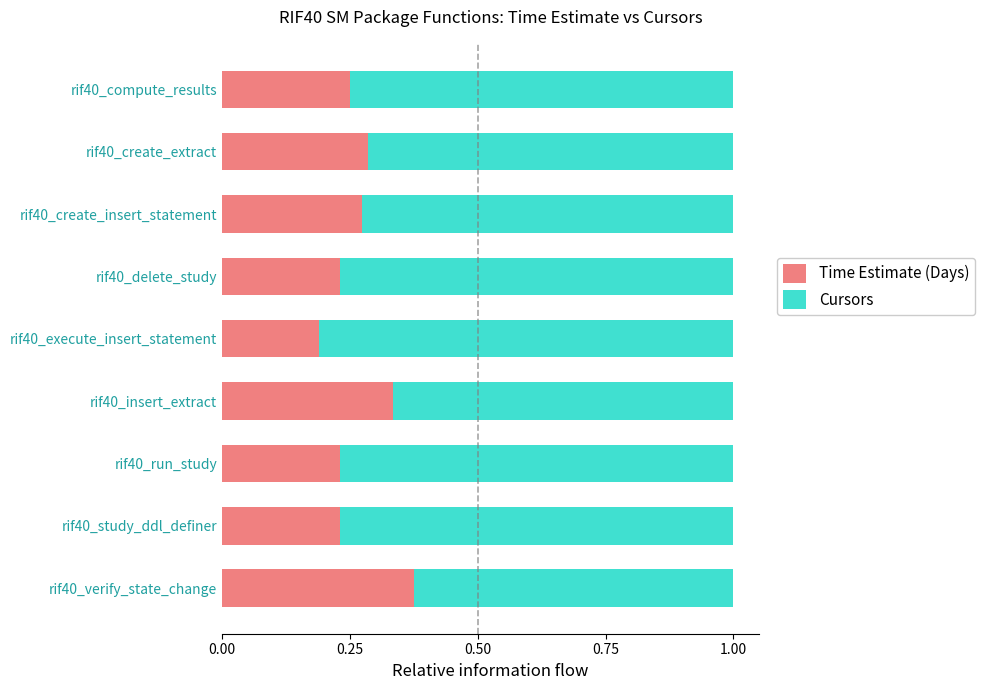

Is it true that Time Estimate (Days) equals 0.1 at rif40_create_extract?

False